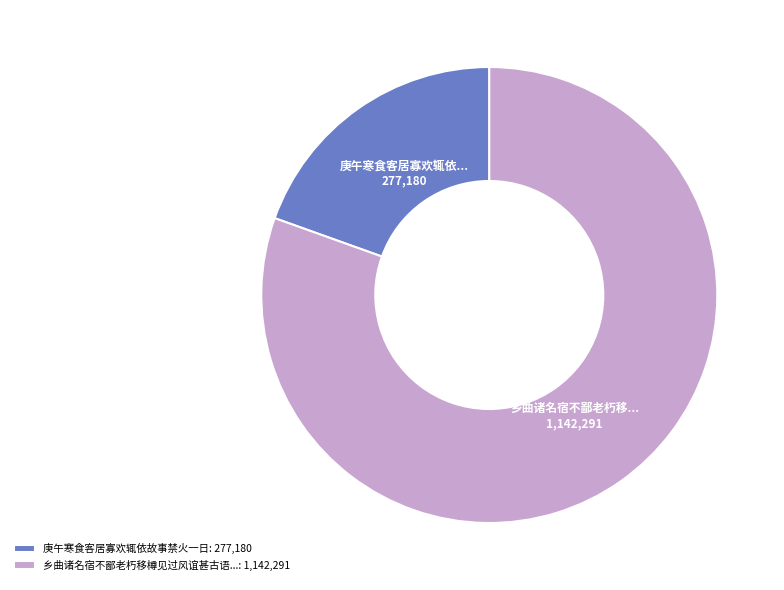

How many segments does this pie chart have?

2